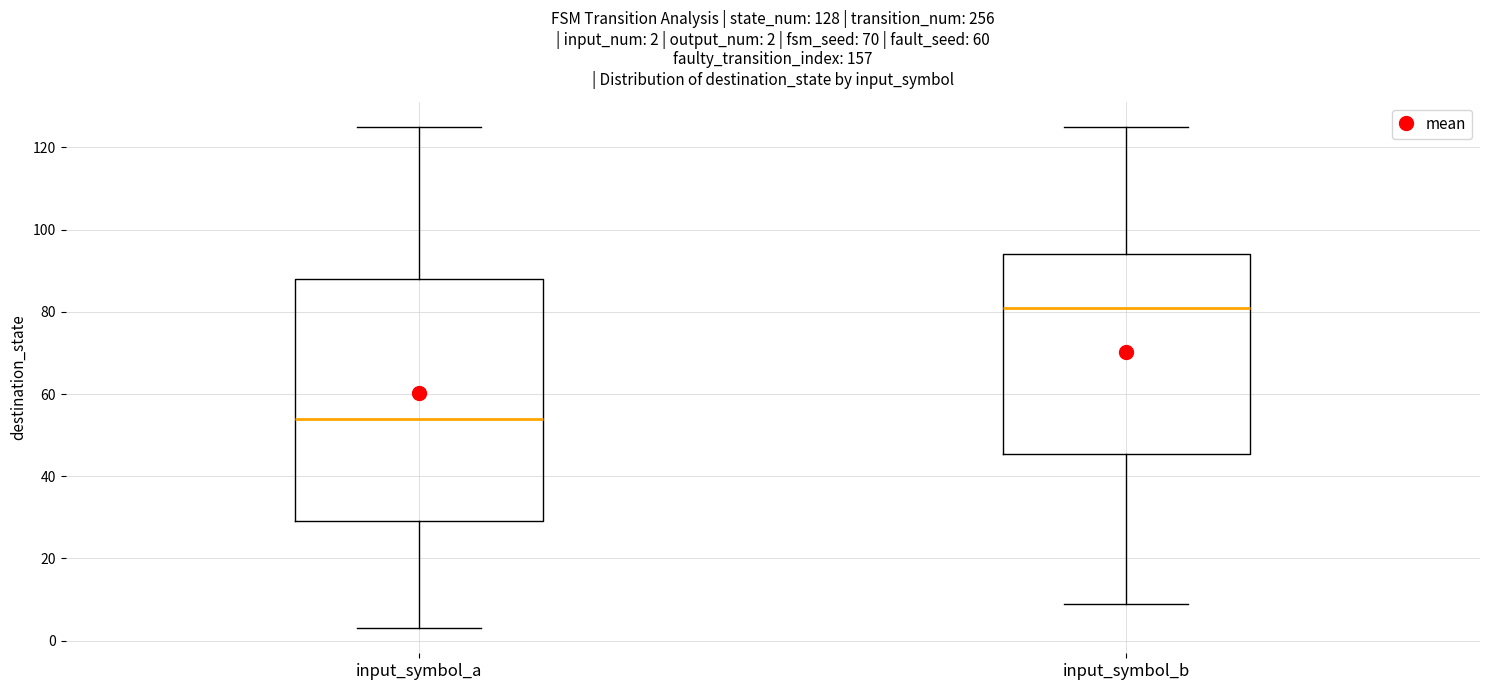

Which box has the highest median line?

input_symbol_b